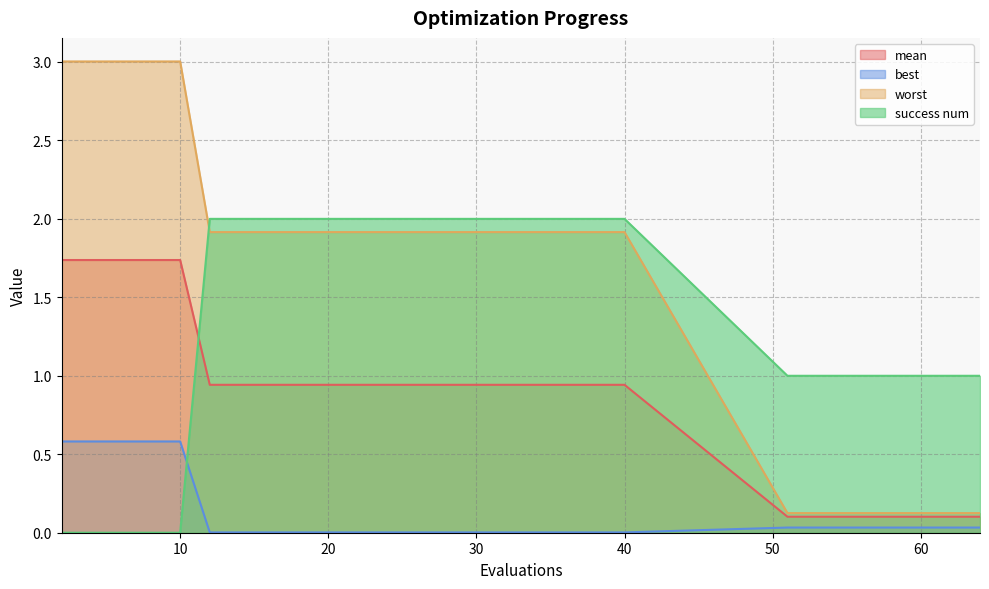

True or false: worst and mean intersect in this chart.

False